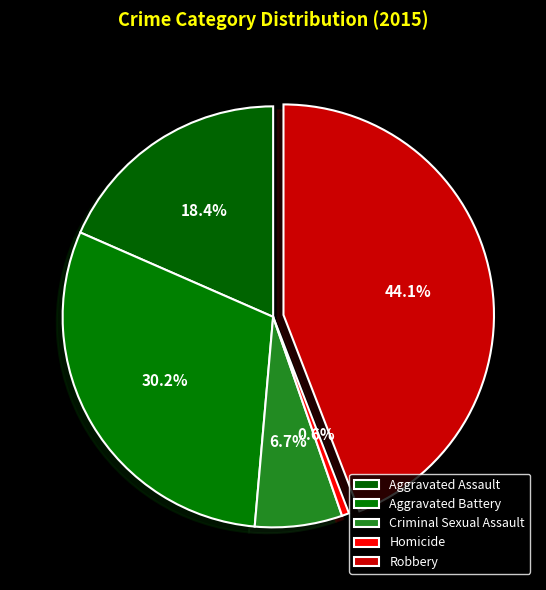

Rank the categories by value from lowest to highest.

Homicide, Criminal Sexual Assault, Aggravated Assault, Aggravated Battery, Robbery